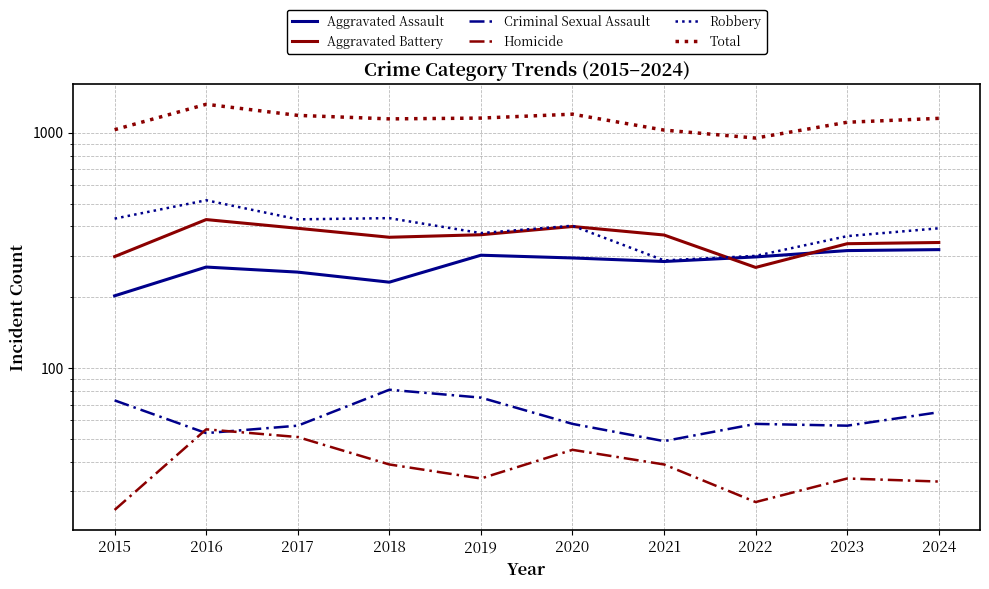

True or false: Homicide and Criminal Sexual Assault intersect in this chart.

True